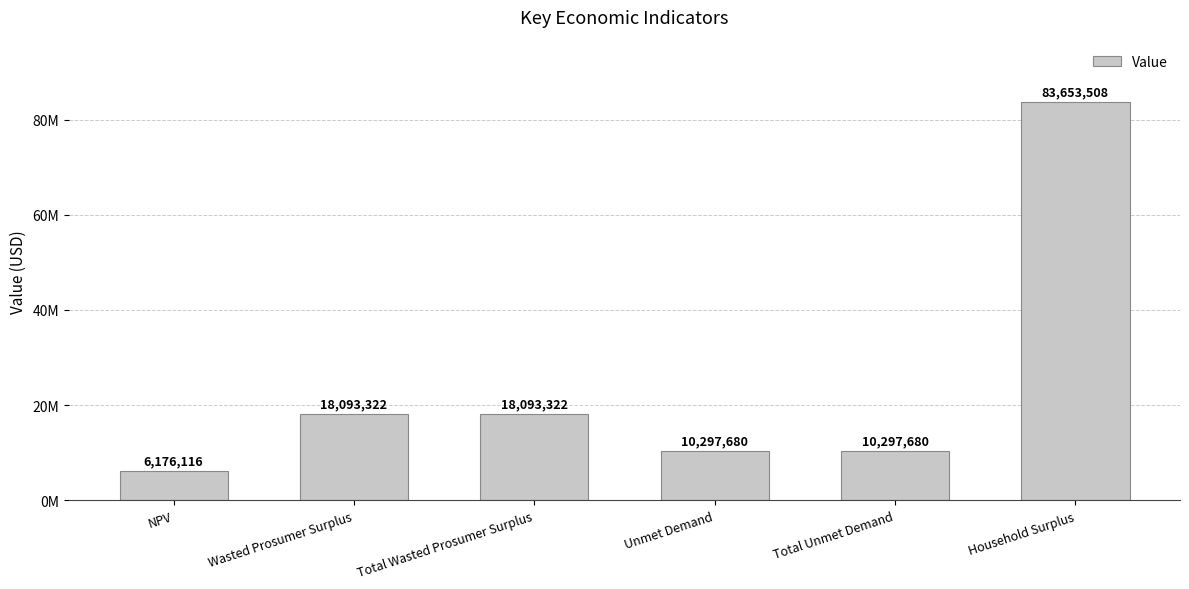

At which category does the chart reach its minimum across all series?

NPV